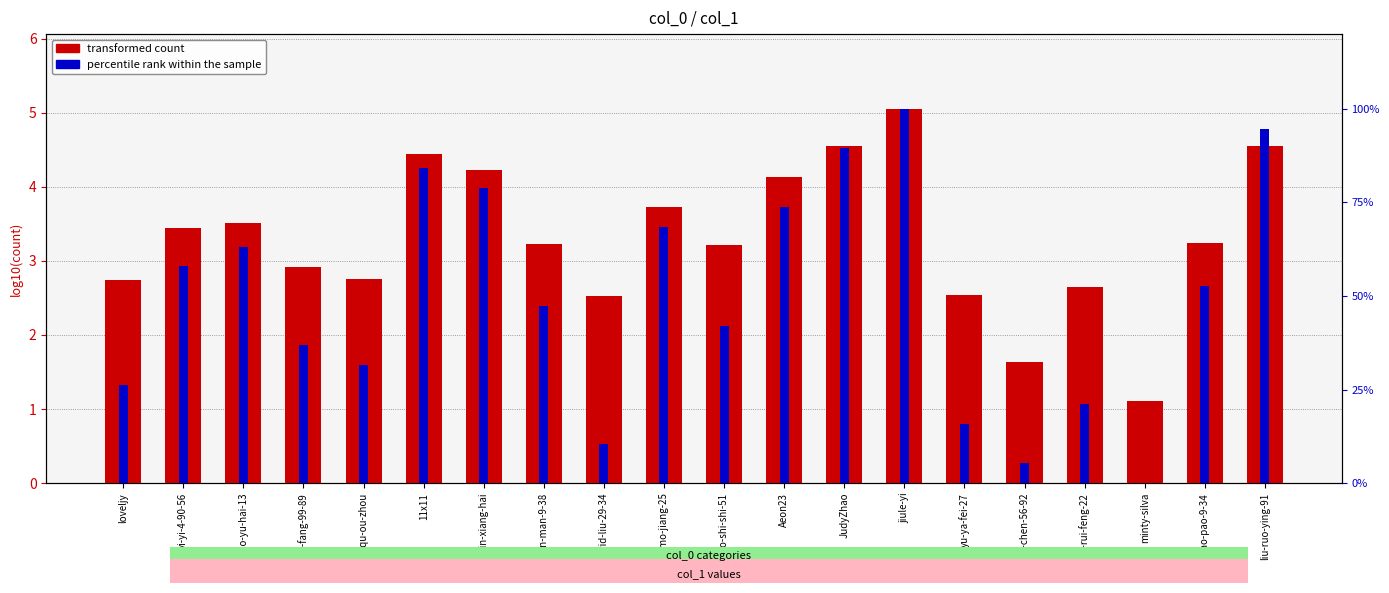

What is the spread (max minus min) of values at minty-silva?

1.1